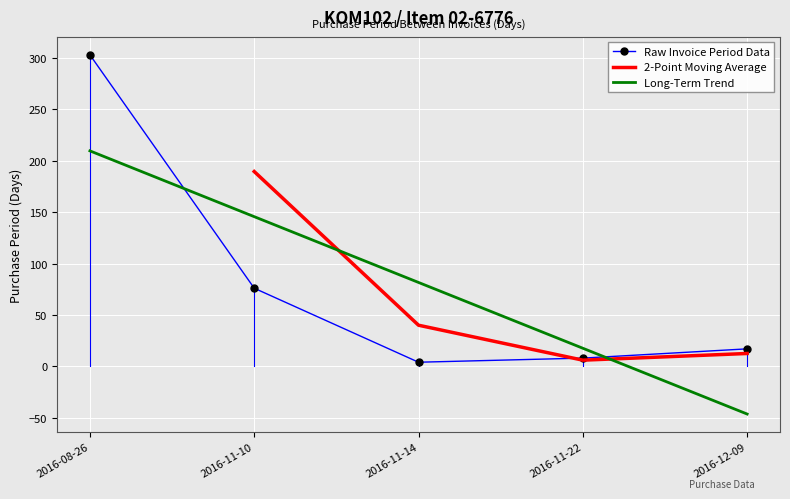

Is this an area chart (filled region under the line)?

No